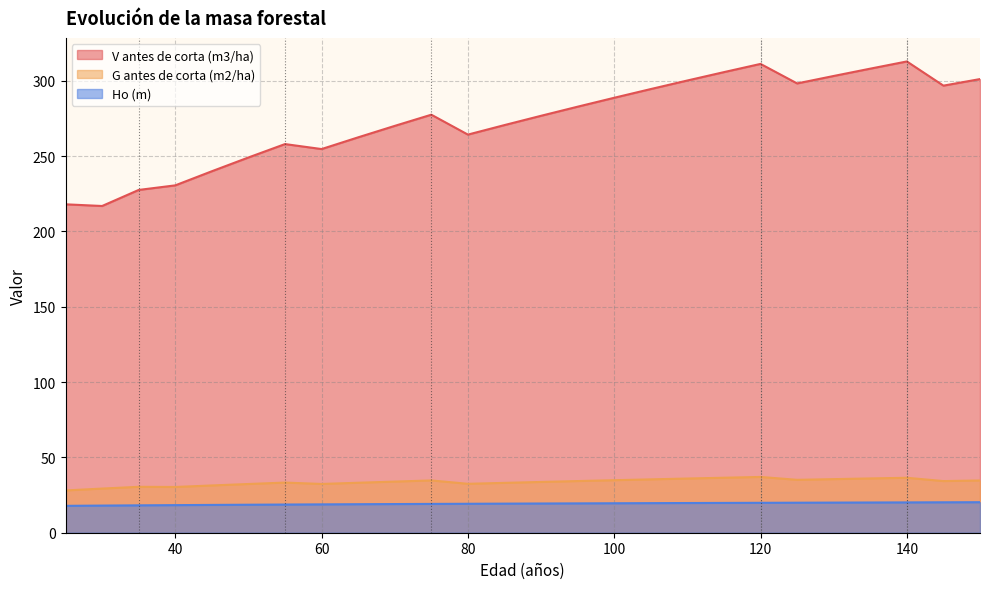

At which category is the sum across all series the highest?

140